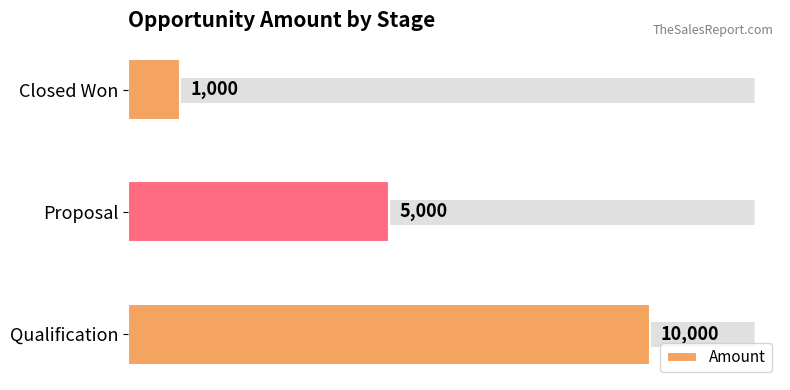

How many data points are less than 5000?

1